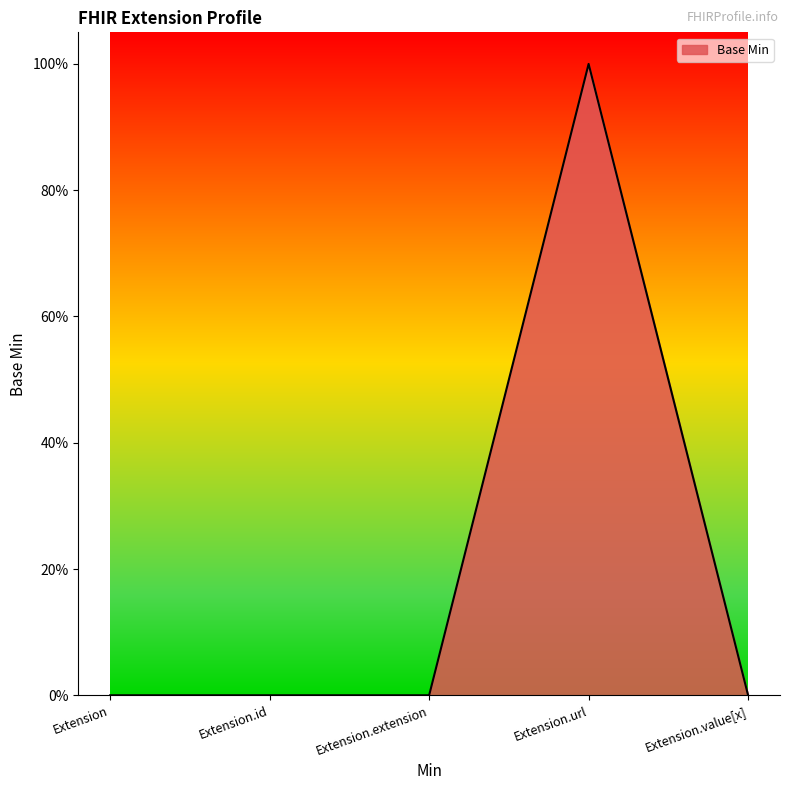

At which category does the data reach its first local peak?

Extension.url